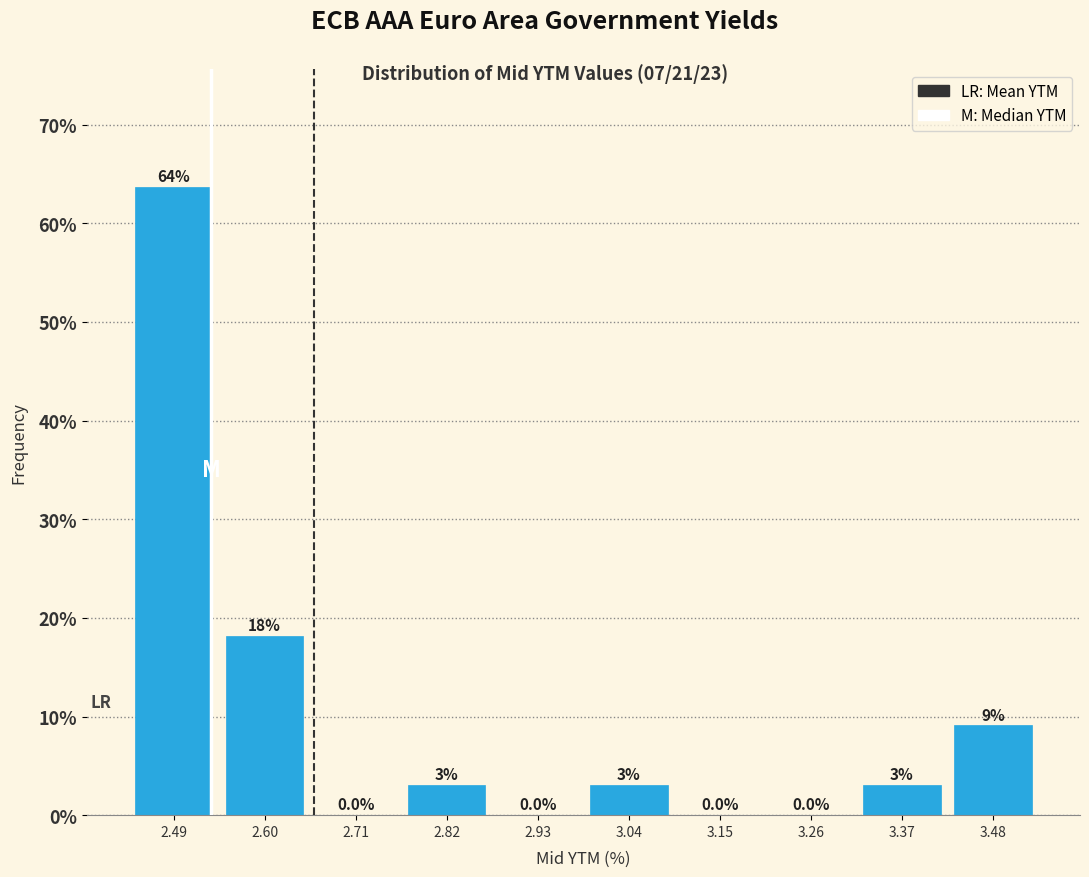

Which range on the x-axis has the tallest bar?

2.44 to 2.54